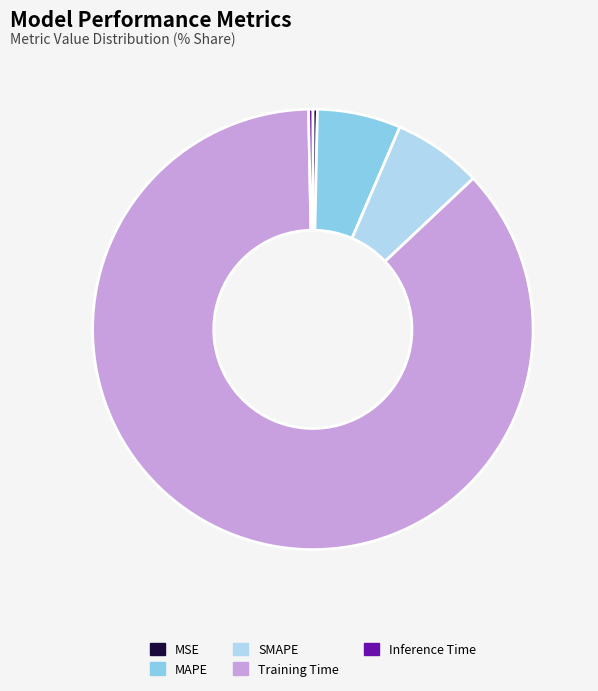

Between Training Time and Inference Time, which is larger?

Training Time